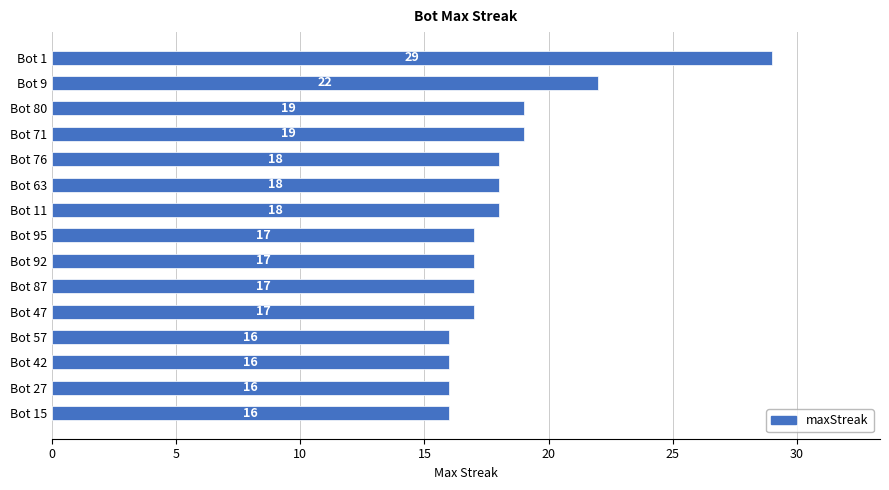

Reading top to bottom, transcribe all the data shown in this chart.

Bot 1=29	Bot 9=22	Bot 80=19	Bot 71=19	Bot 76=18	Bot 63=18	Bot 11=18	Bot 95=17	Bot 92=17	Bot 87=17	Bot 47=17	Bot 57=16	Bot 42=16	Bot 27=16	Bot 15=16